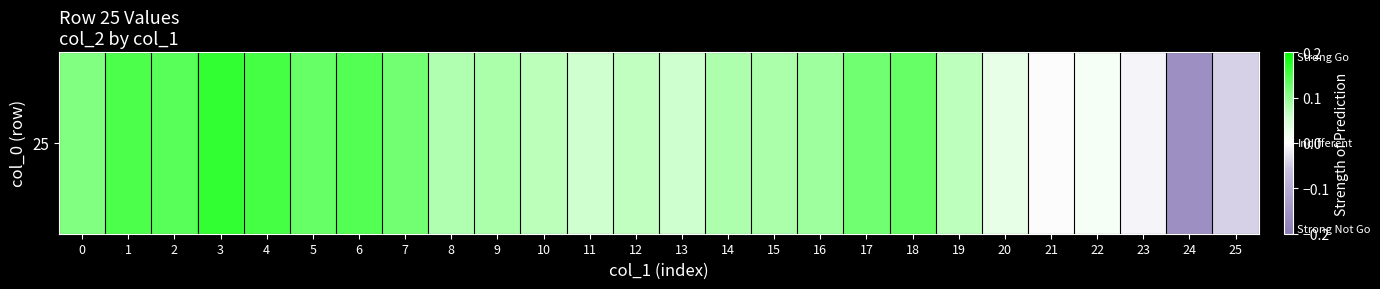

Read the value at 12.

0.1